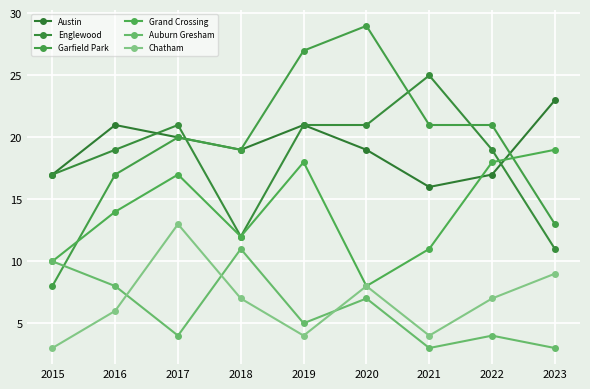

Is this an area chart (filled region under the line)?

No